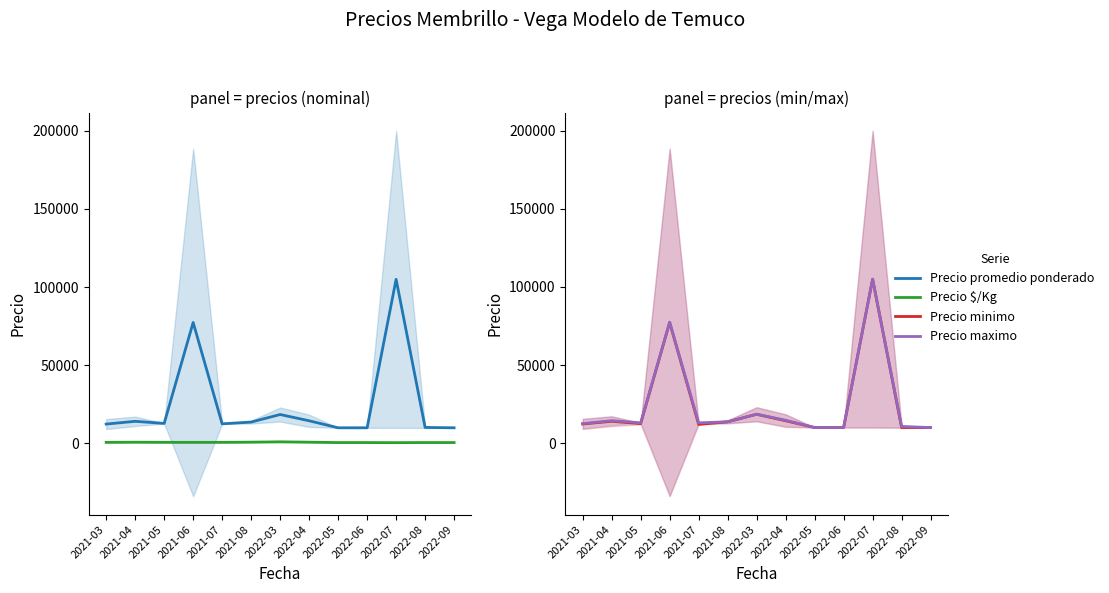

Reading left to right, transcribe all the data shown in this chart.

Precio promedio ponderado: 12391.8	14147.2	12809.5	77385.5	12542.0	13666.7	18500.0	14500.0	10000.0	10000.0	105000.0	10233.3	10000.0
Precio $/Kg: 688.2	785.8	711.5	699.0	697.0	814.7	1028.0	805.7	556.0	556.0	500.0	568.7	556.0
Precio minimo: 12250.0	14000.0	12500.0	77250.0	12000.0	13666.7	18500.0	14333.3	10000.0	10000.0	105000.0	10000.0	10000.0
Precio maximo: 12500.0	14400.0	13000.0	77500.0	13000.0	13666.7	18500.0	14666.7	10000.0	10000.0	105000.0	10666.7	10000.0